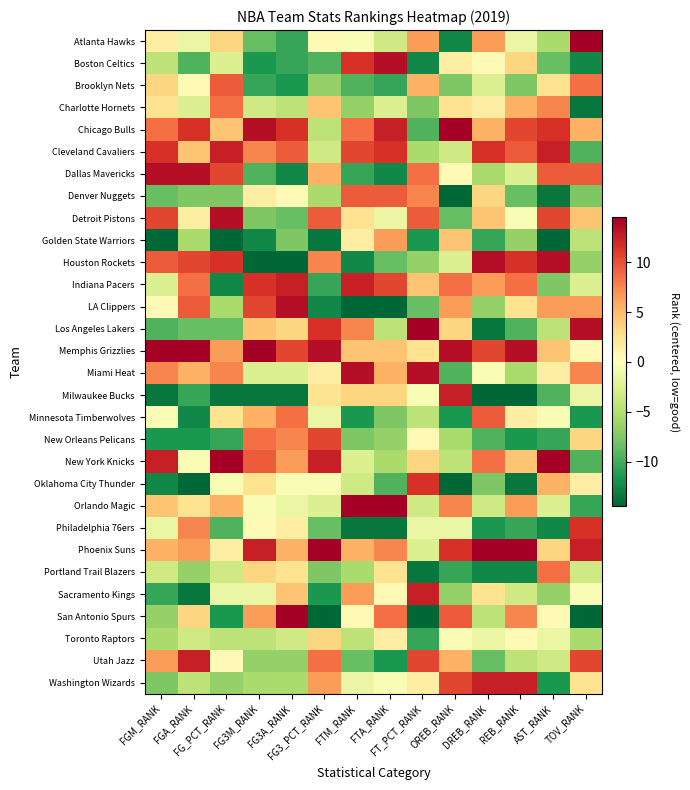

Count the number of categories in the chart.

14